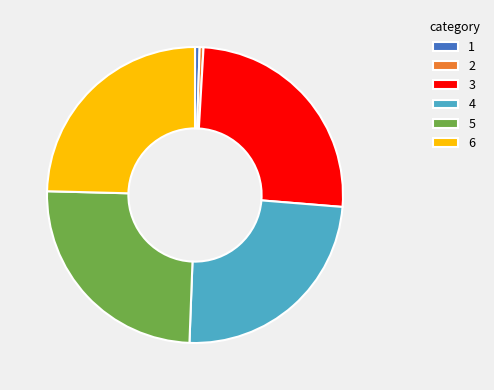

Is the sum of 2 and 5 greater than half?

No